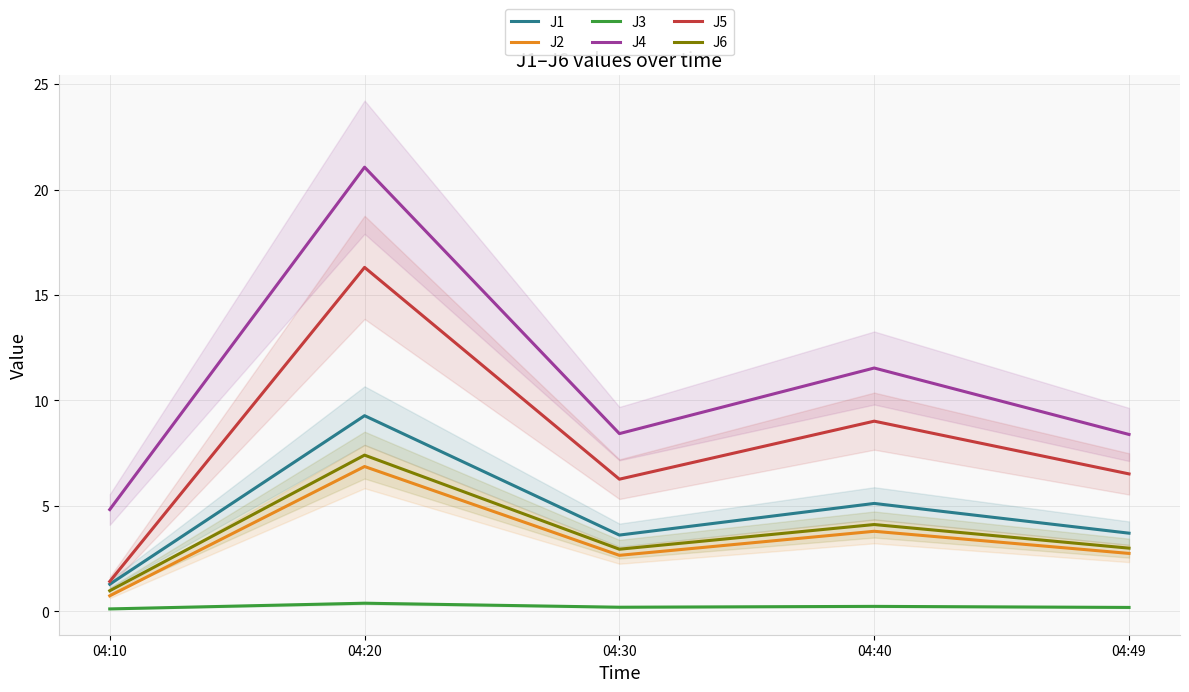

What is the difference between the maximum and minimum values in the J4 series?

16.2